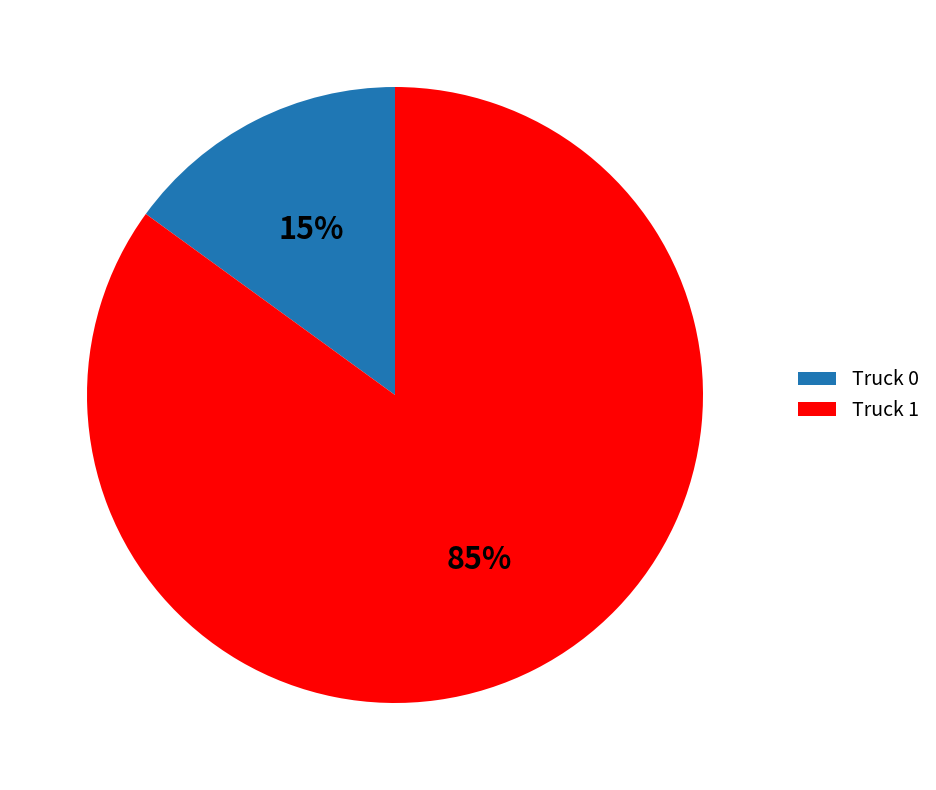

Is it true that Truck 1 is 85% of the pie?

True